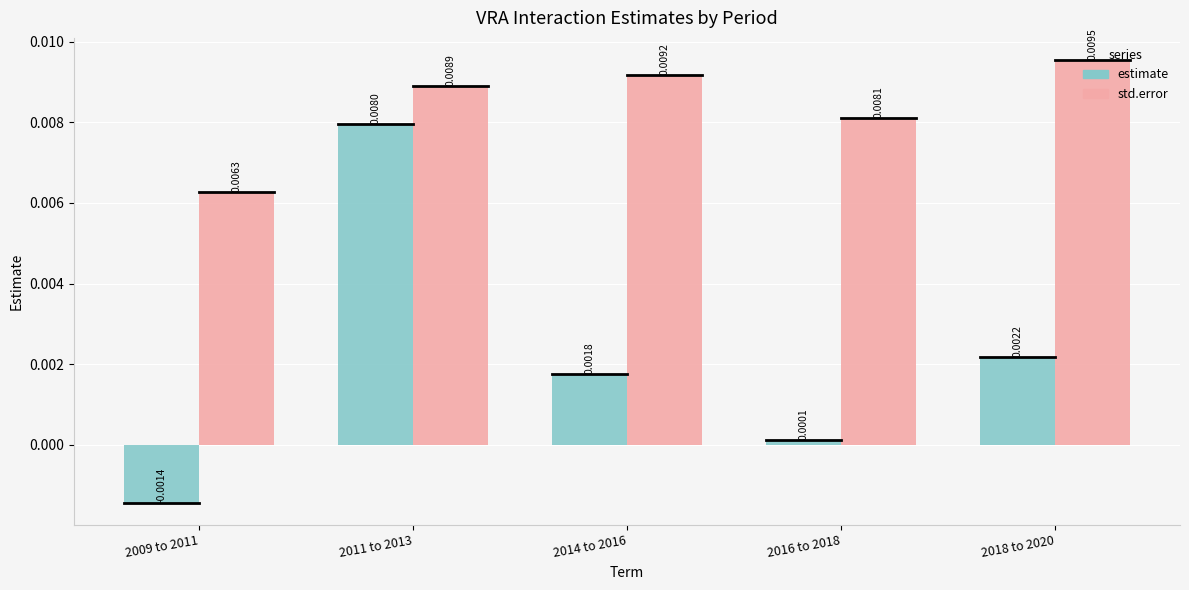

Rank the categories by estimate value from highest to lowest.

2011 to 2013, 2018 to 2020, 2014 to 2016, 2016 to 2018, 2009 to 2011